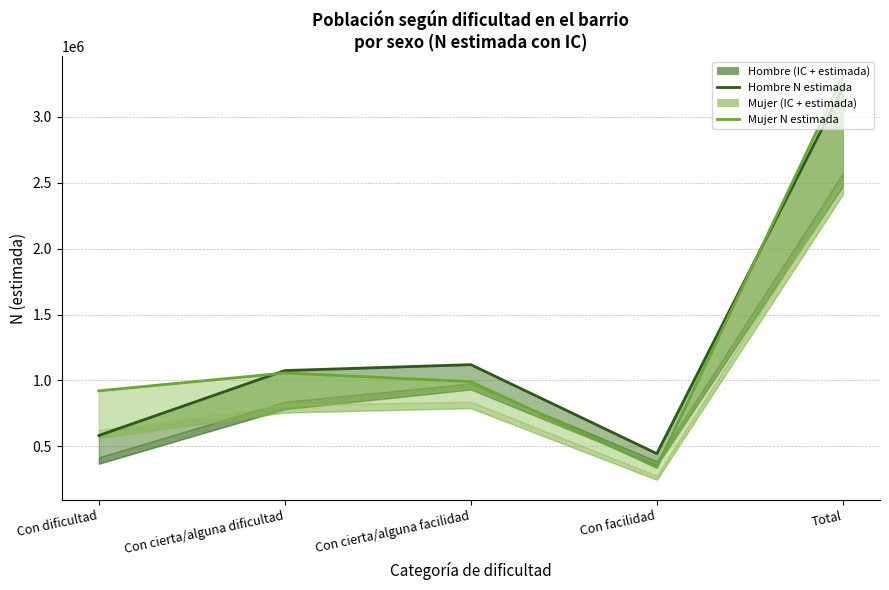

Where is the first local maximum for Hombre N (estimada)?

Con cierta/alguna facilidad